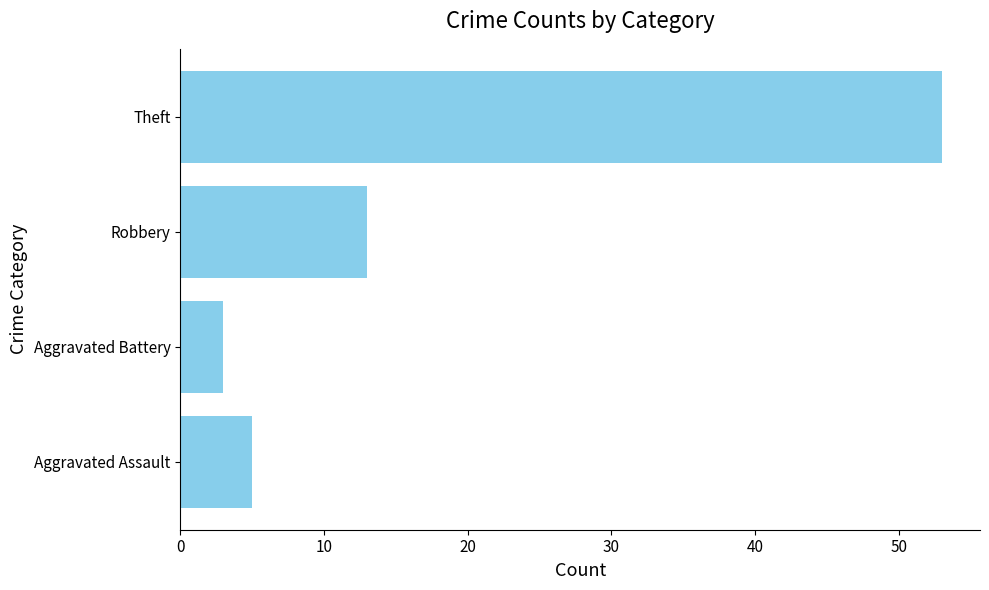

Where is the data nearest to the value 28?

Robbery